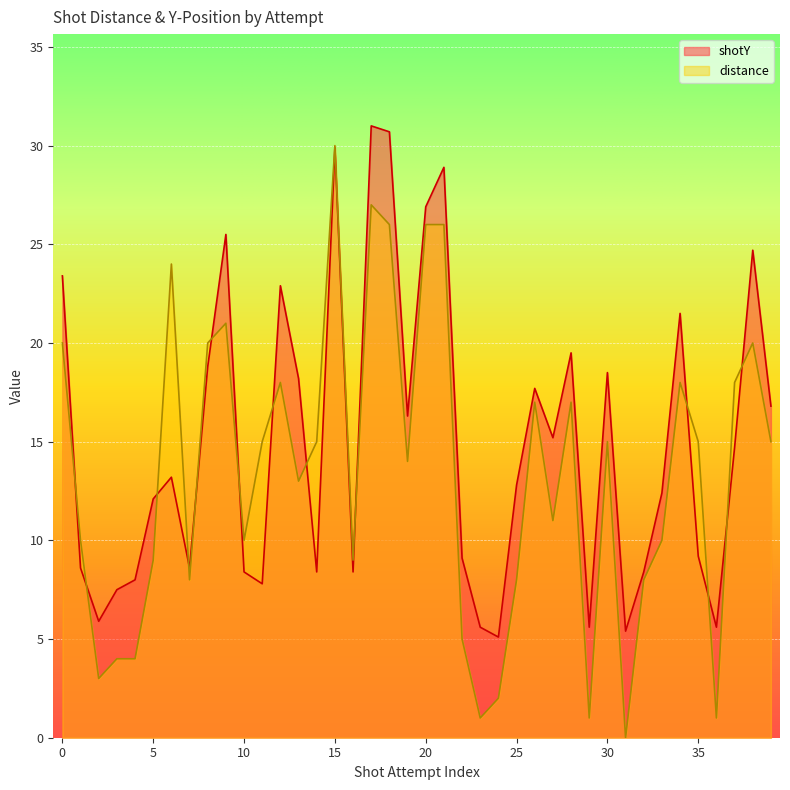

True or false: distance has a value of 16.8 at 1.

False